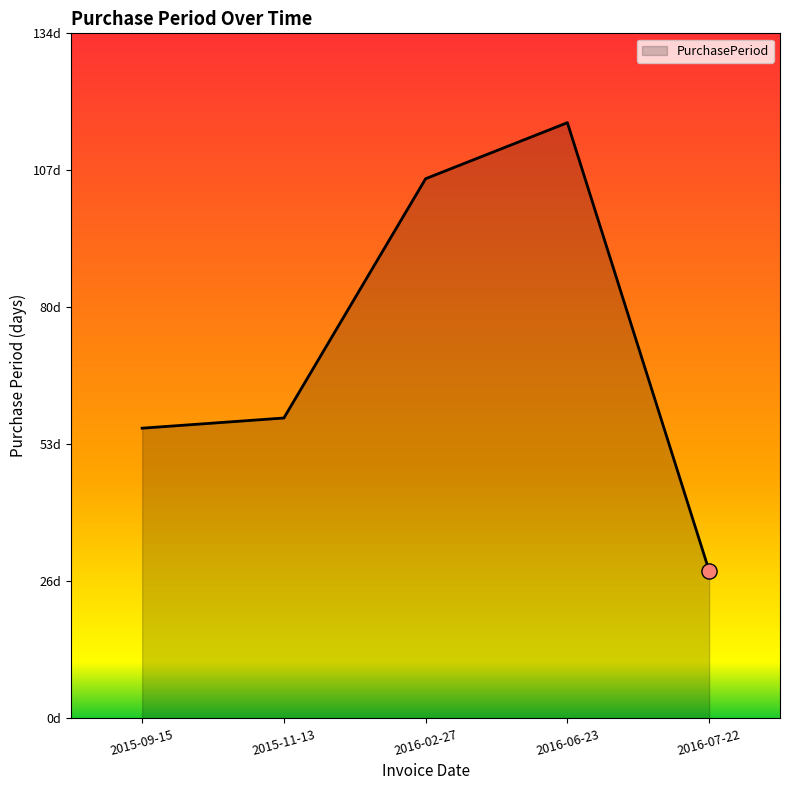

Which has a higher value, 2015-11-13 or 2016-02-27?

2016-02-27